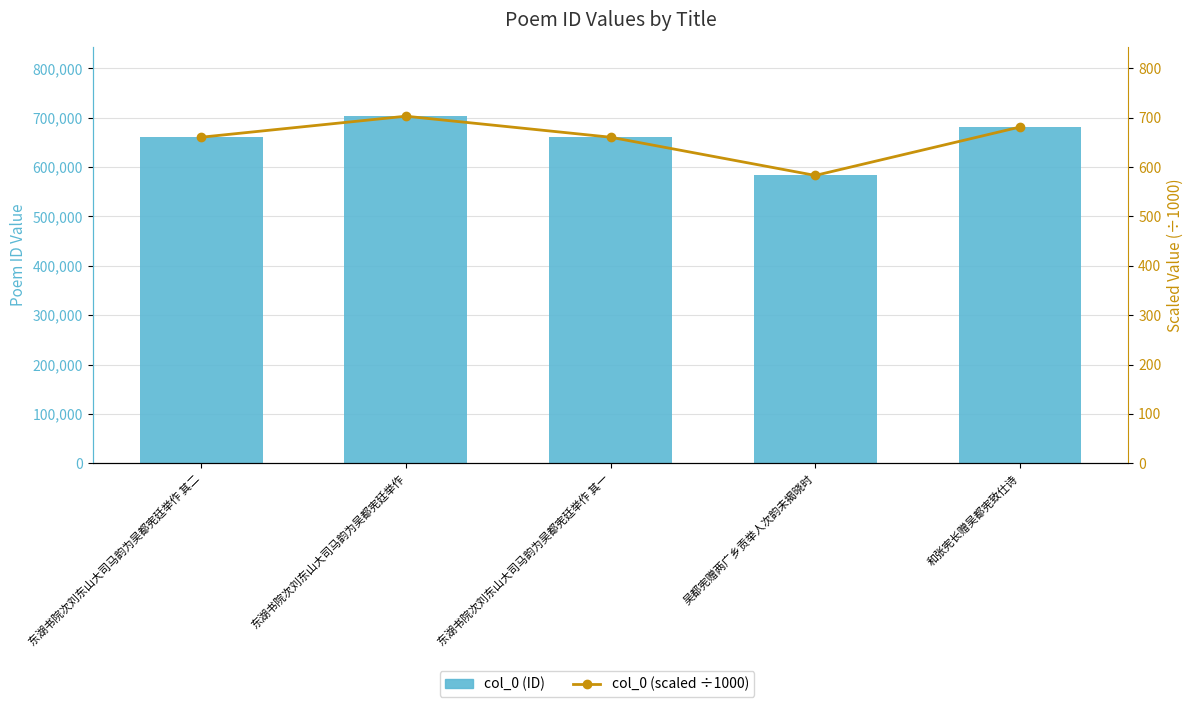

Which label corresponds to the largest value in the chart?

东湖书院次刘东山大司马韵为吴都宪廷举作